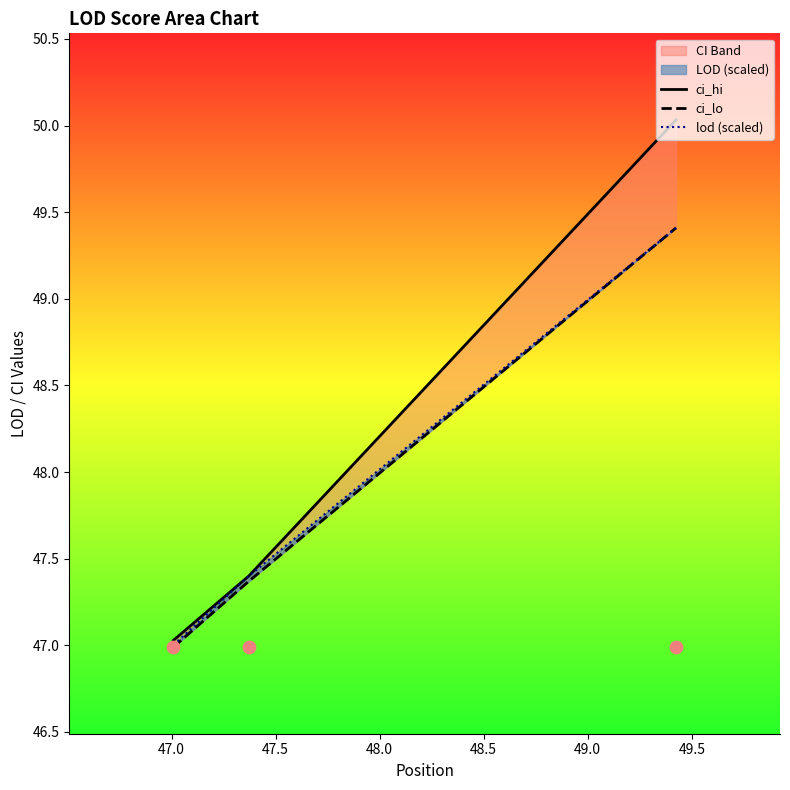

Which series has the widest spread of Y values?

ci_hi